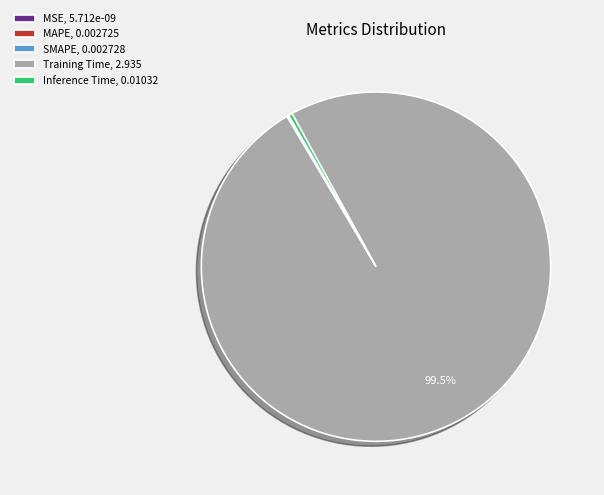

Which has a higher value, Training Time, 2.935 or Inference Time, 0.01032?

Training Time, 2.935